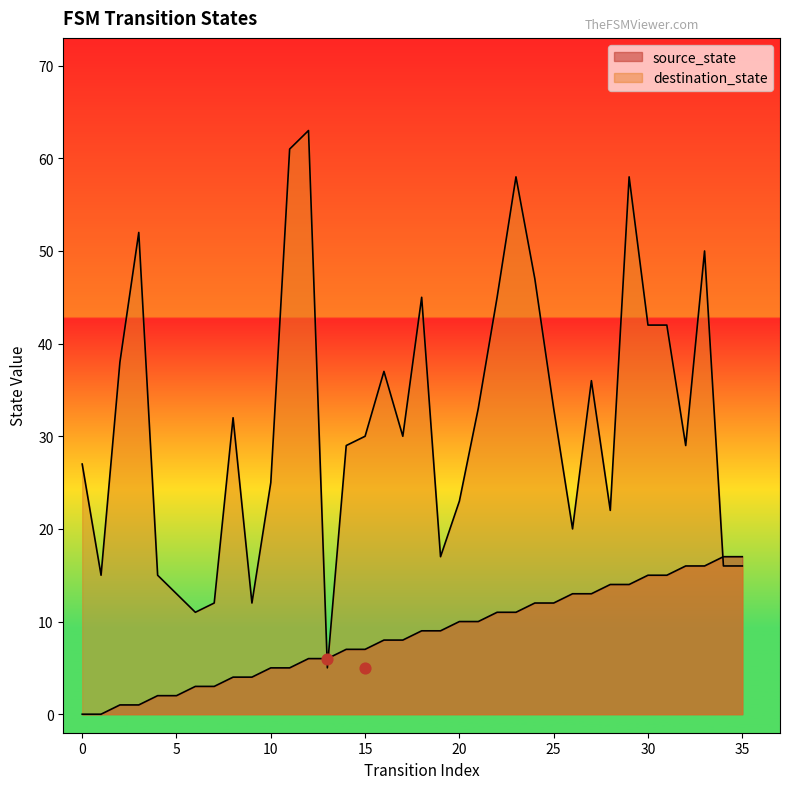

Is the value of destination_state at 4 greater than the value of source_state at 27?

Yes